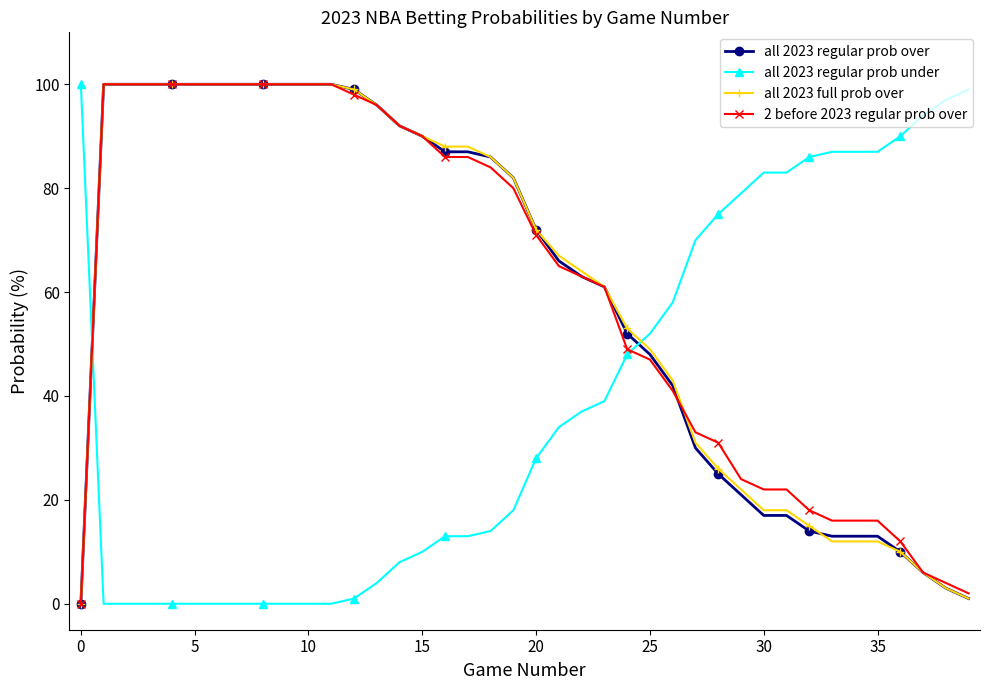

What is the maximum value for all 2023 full prob over?

100